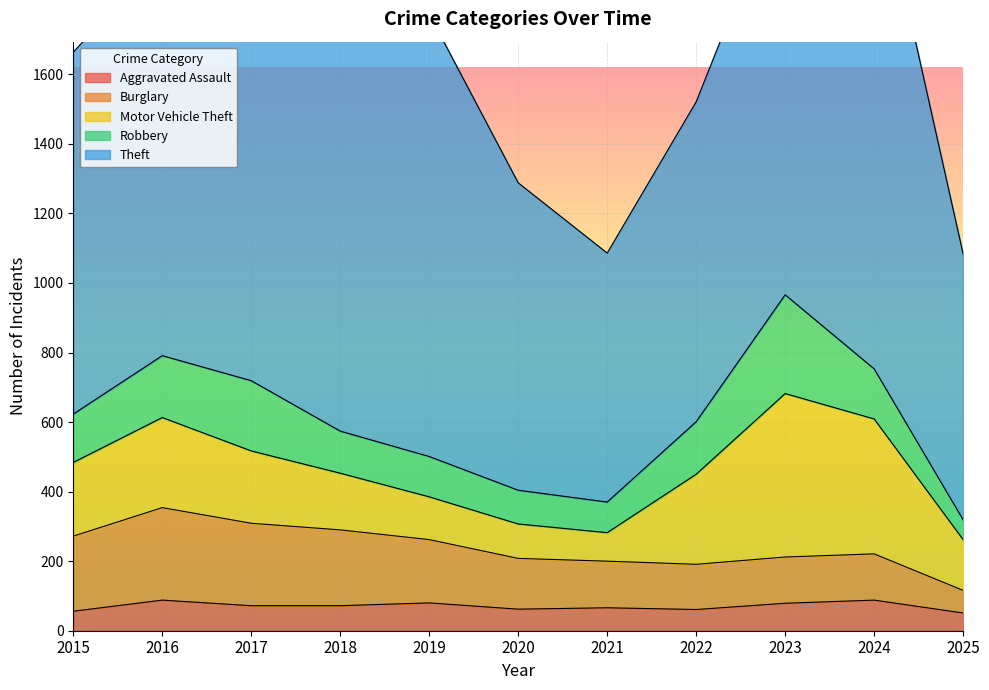

The value of Aggravated Assault at 2016 is 88. True or false?

True